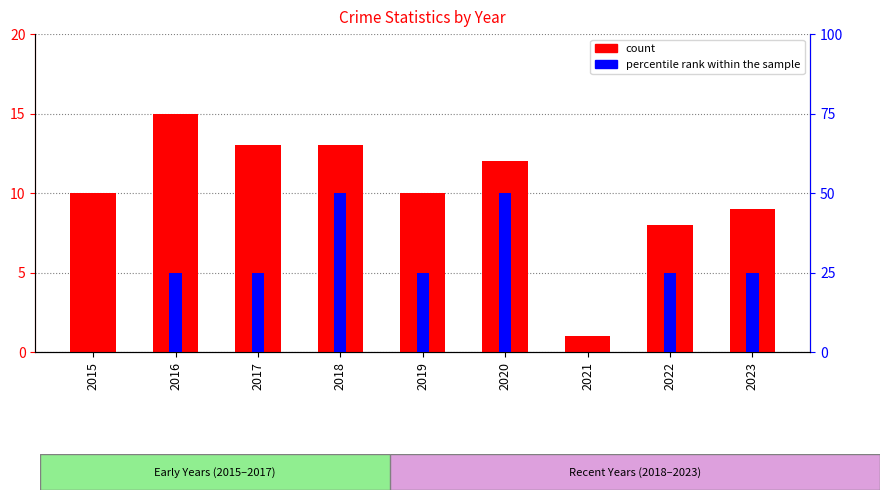

At which label does count first exceed 10?

2016